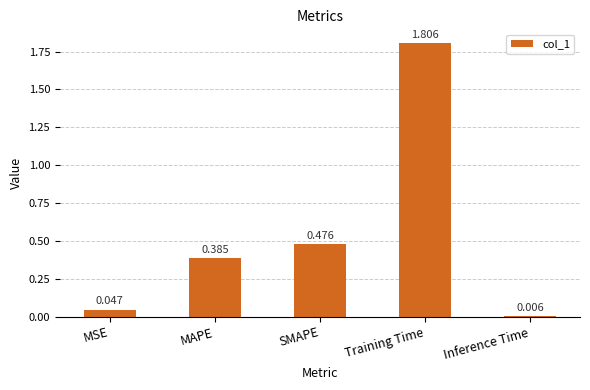

What is the greatest value displayed?

1.8